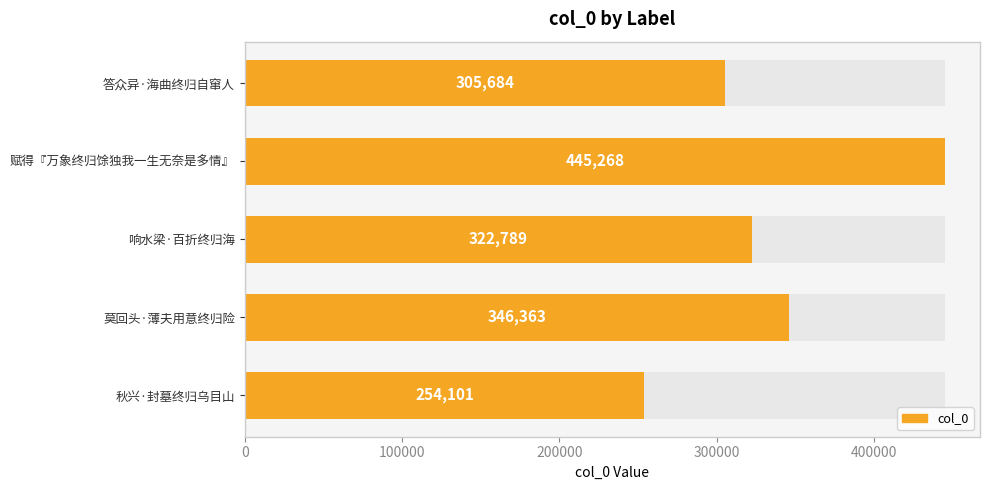

How many values exceed 322789?

2